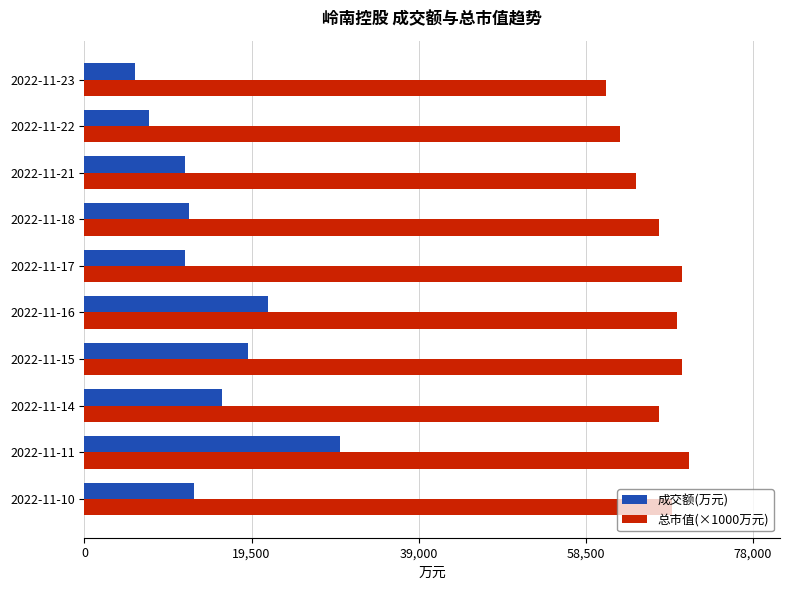

How many values in the 成交额(万元) series are below 12795?

5